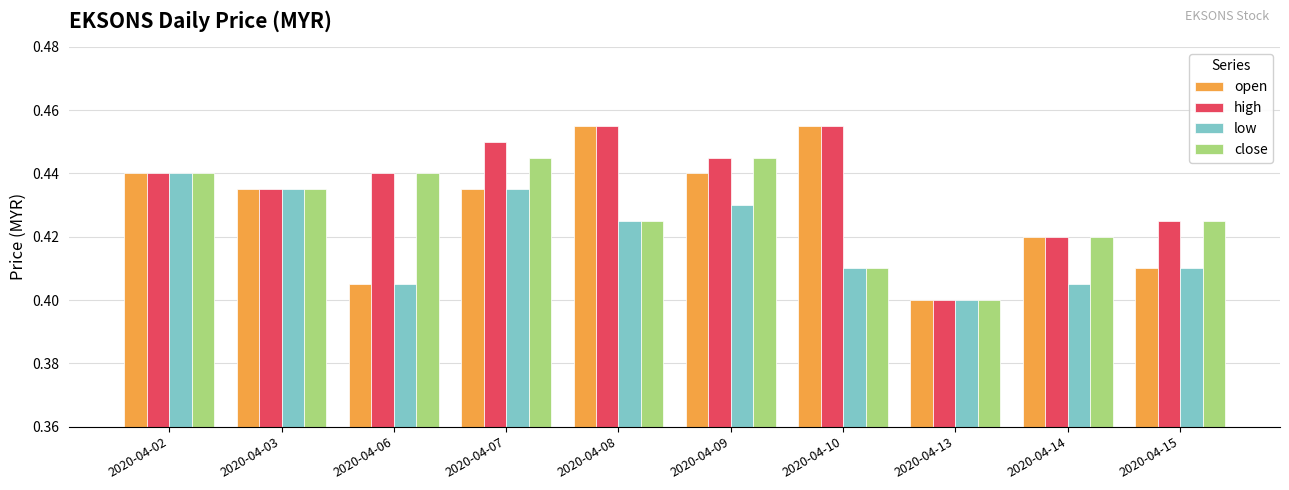

The value of open at 2020-04-06 is 0.1. True or false?

False